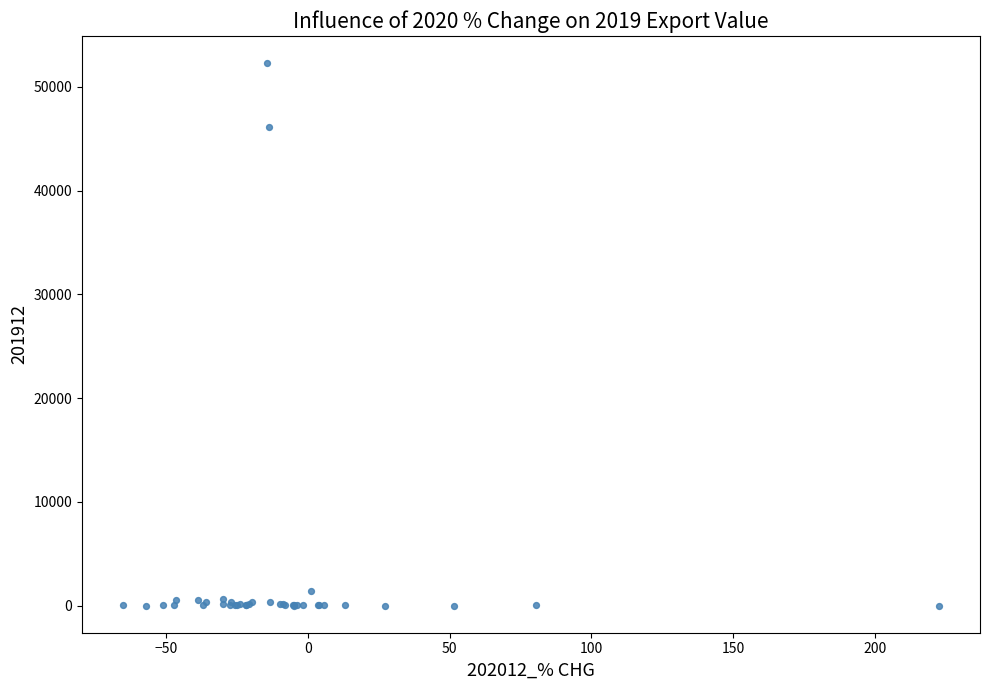

What Y value in the scatter plot is closest to 26150?

46122.1